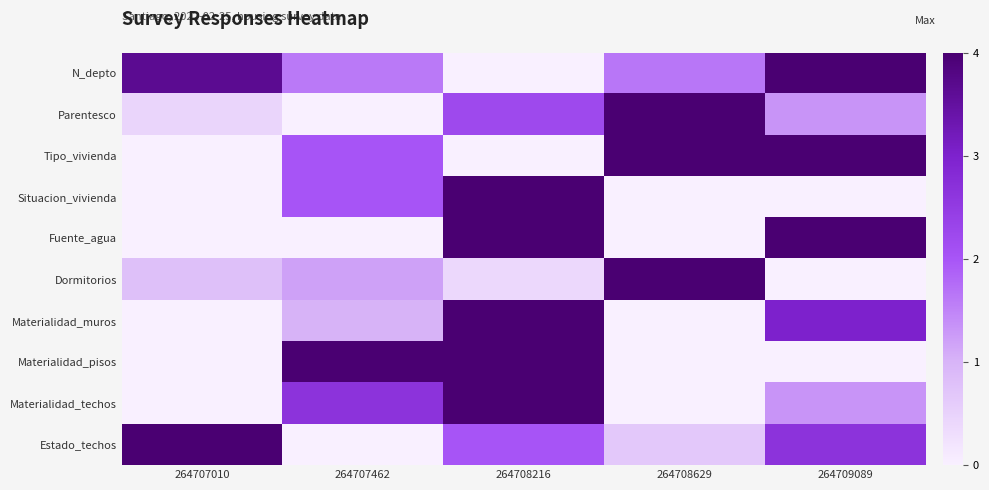

Between 264707010 and 264708216, which series saw the biggest shift?

Situacion_vivienda